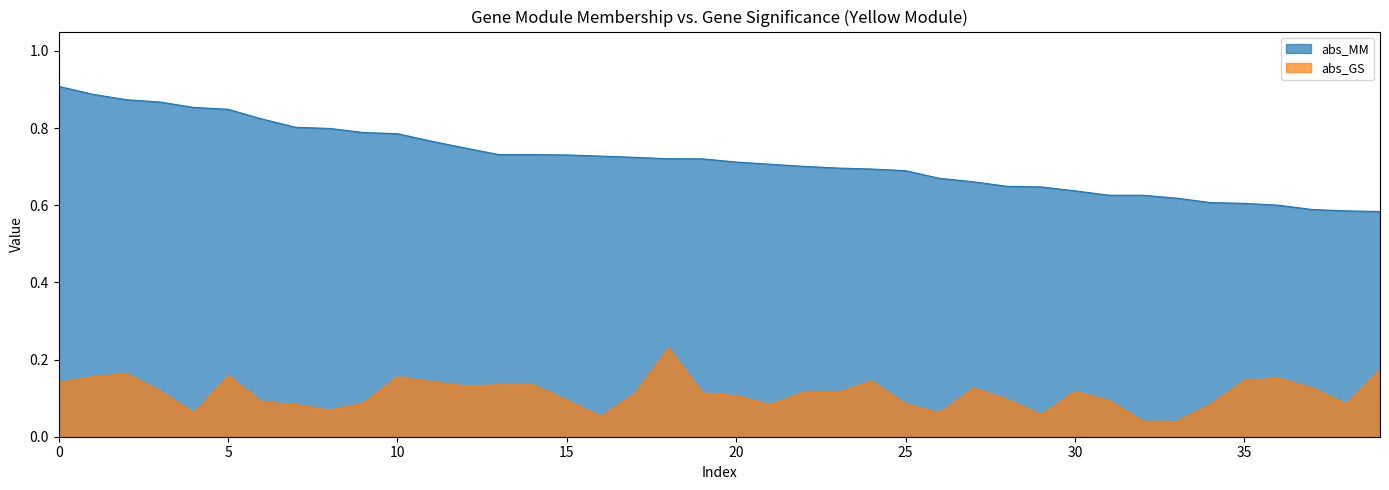

True or false: abs_GS and abs_MM cross at least once.

False